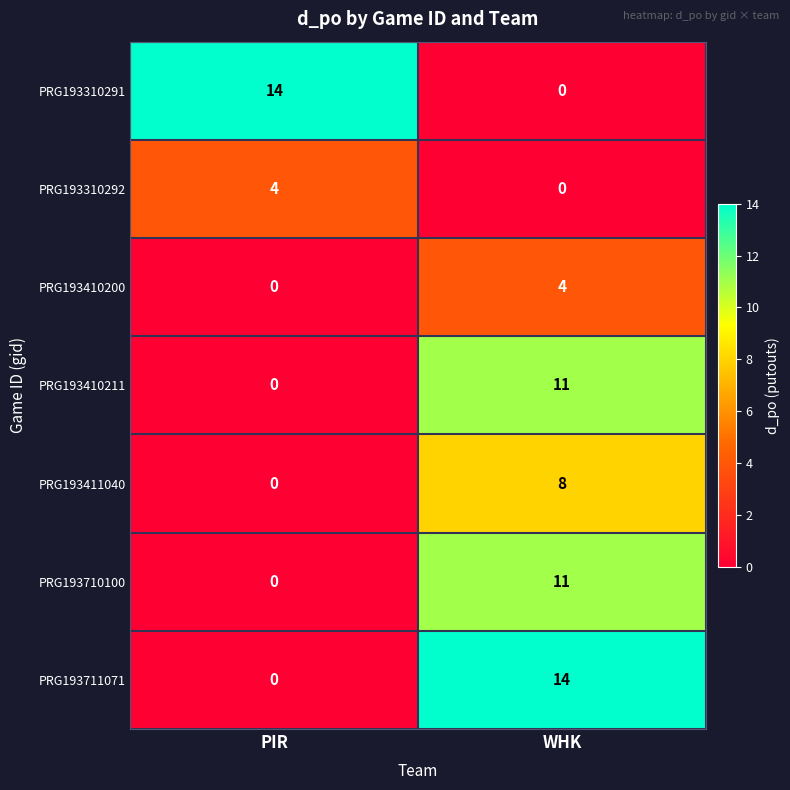

Reading left to right, list all the values displayed in this chart.

PRG193310291: 14	0
PRG193310292: 4	0
PRG193410200: 0	4
PRG193410211: 0	11
PRG193411040: 0	8
PRG193710100: 0	11
PRG193711071: 0	14